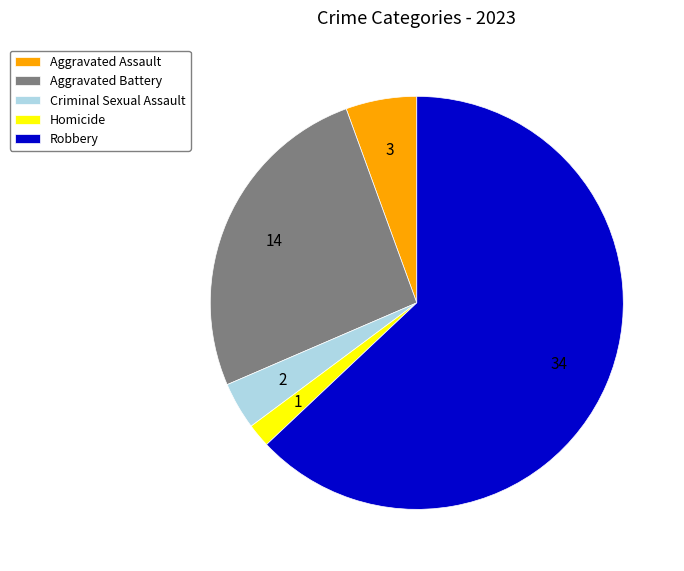

What is the smallest slice in the pie chart?

Homicide